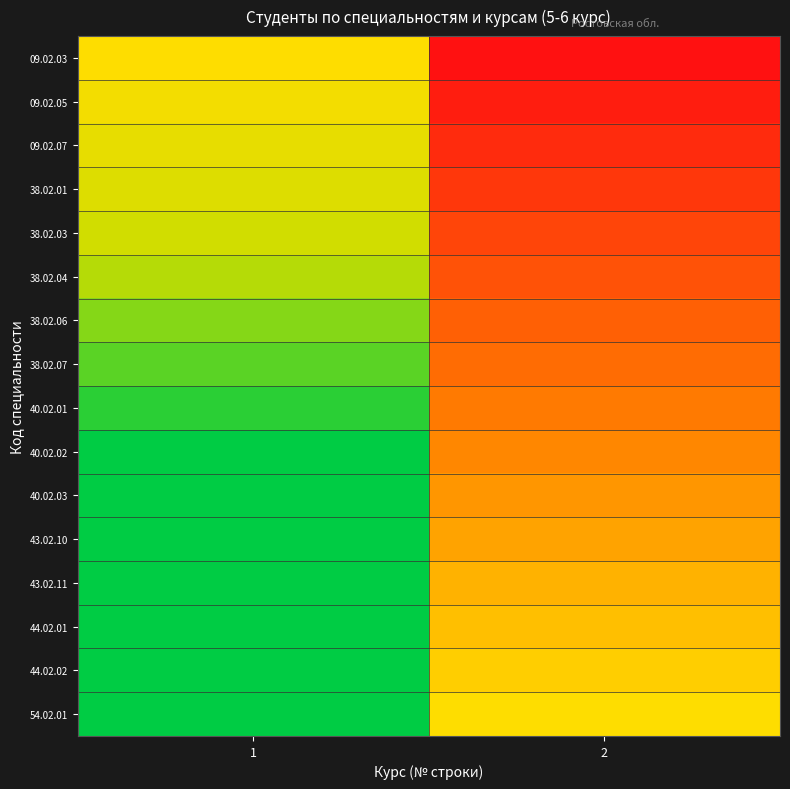

Reading right to left, list all the values displayed in this chart.

09.02.03: 2=-1.0	1=0.0
09.02.05: 2=-0.9	1=0.1
09.02.07: 2=-0.9	1=0.1
38.02.01: 2=-0.8	1=0.2
38.02.03: 2=-0.7	1=0.3
38.02.04: 2=-0.7	1=0.3
38.02.06: 2=-0.6	1=0.4
38.02.07: 2=-0.5	1=0.5
40.02.01: 2=-0.5	1=0.5
40.02.02: 2=-0.4	1=0.6
40.02.03: 2=-0.3	1=0.7
43.02.10: 2=-0.3	1=0.7
43.02.11: 2=-0.2	1=0.8
44.02.01: 2=-0.1	1=0.9
44.02.02: 2=-0.1	1=0.9
54.02.01: 2=0.0	1=1.0